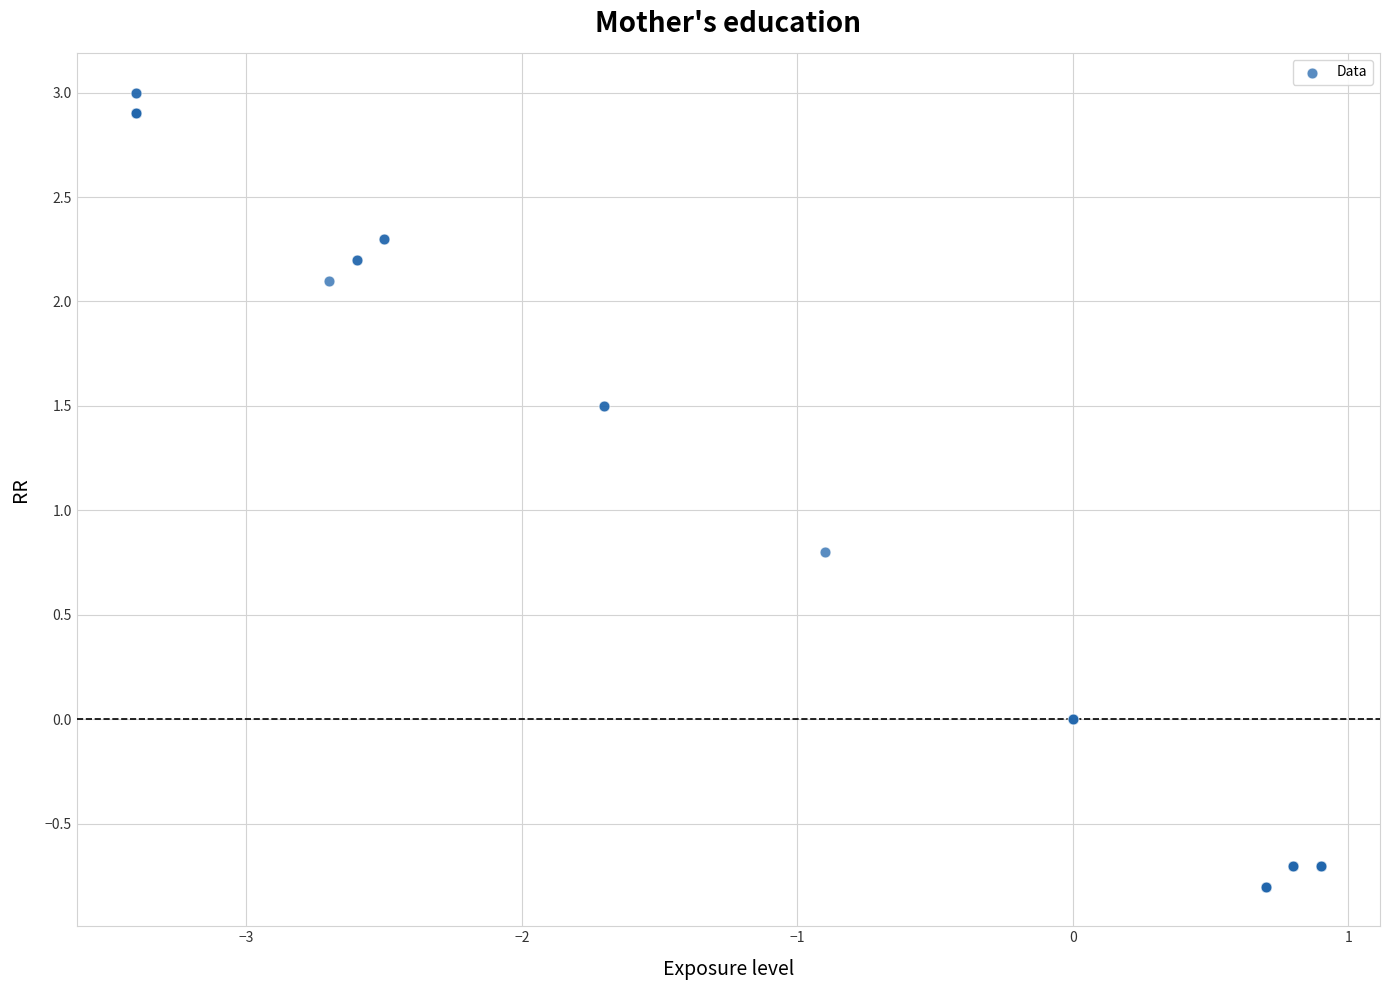

What Y value in the scatter plot is closest to 1?

0.8